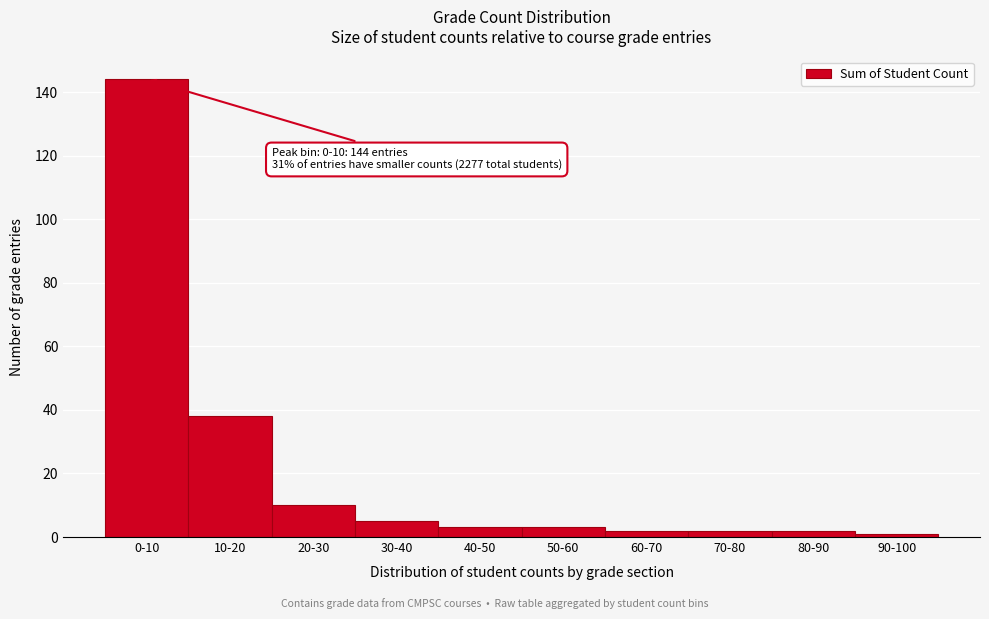

Reading left to right, transcribe all the data shown in this chart.

144	38	10	5	3	3	2	2	2	1